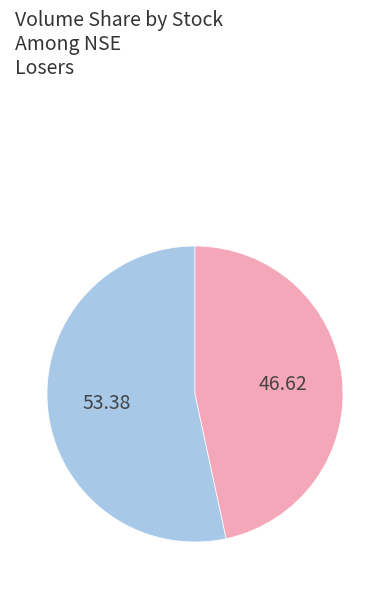

Is there any slice that represents more than half of the pie?

Yes